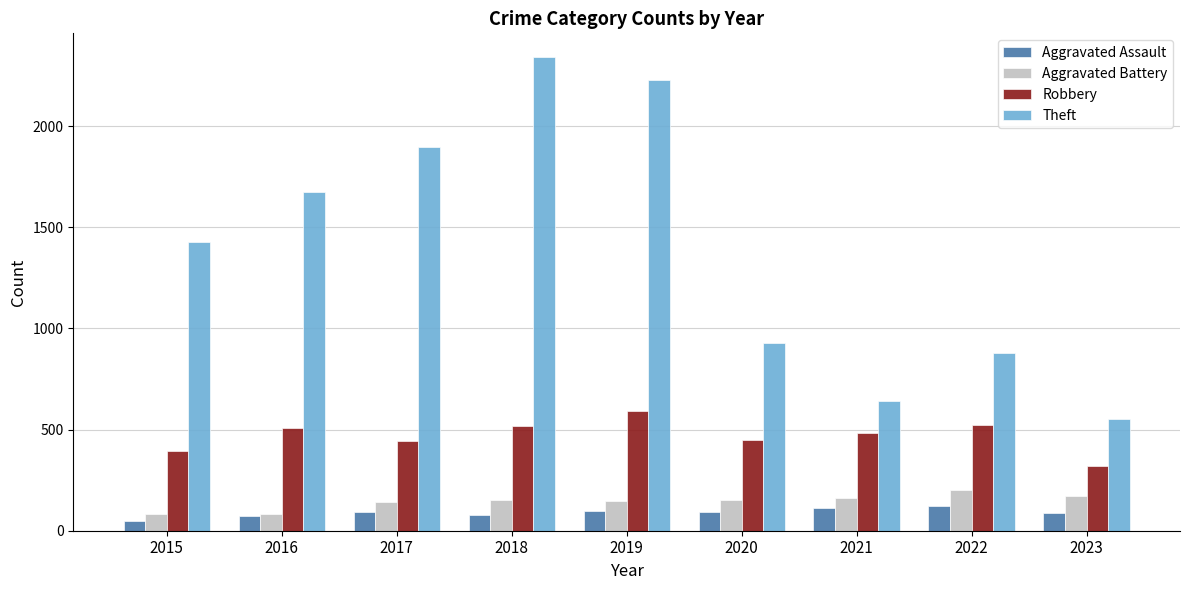

The Theft series shows 1676 at 2016. True or false?

True